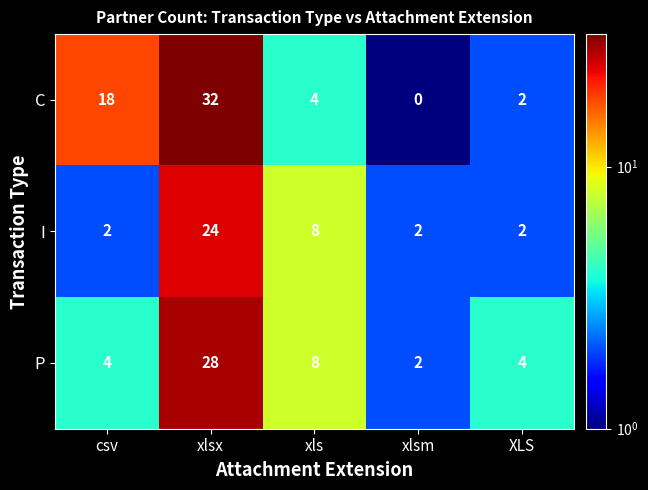

At which category does the chart reach its minimum across all series?

xlsm